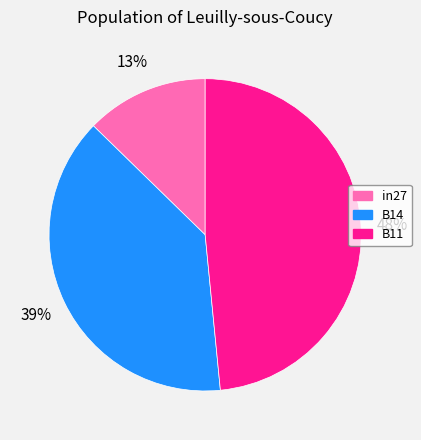

What is the largest slice in the pie chart?

B11